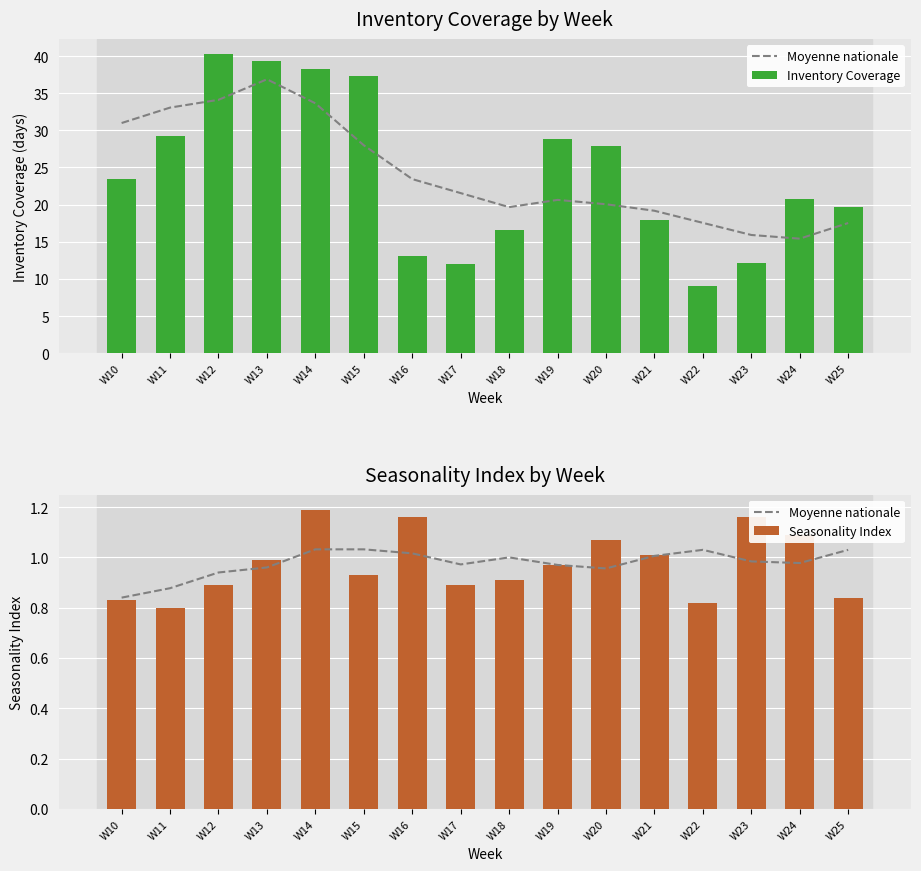

True or false: Seasonality Index has a value of 1.2 at W14.

True